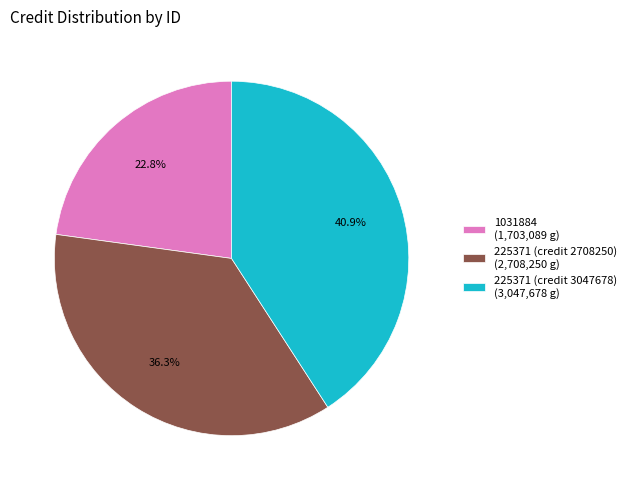

Approximately how many times larger is the value at 225371 (credit 2708250) compared to 1031884?

1.6